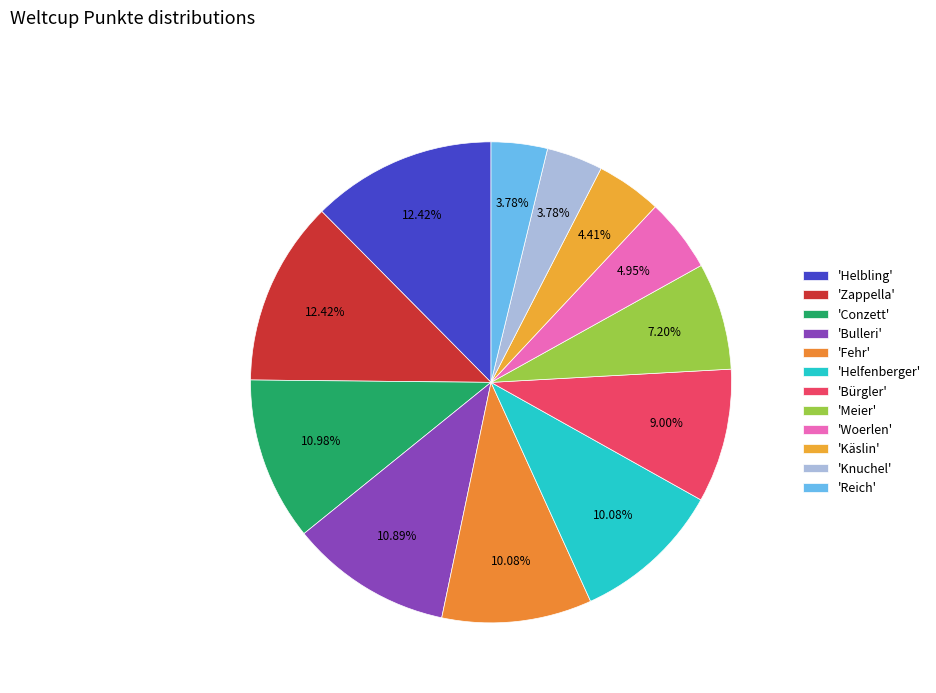

How many segments does this pie chart have?

12